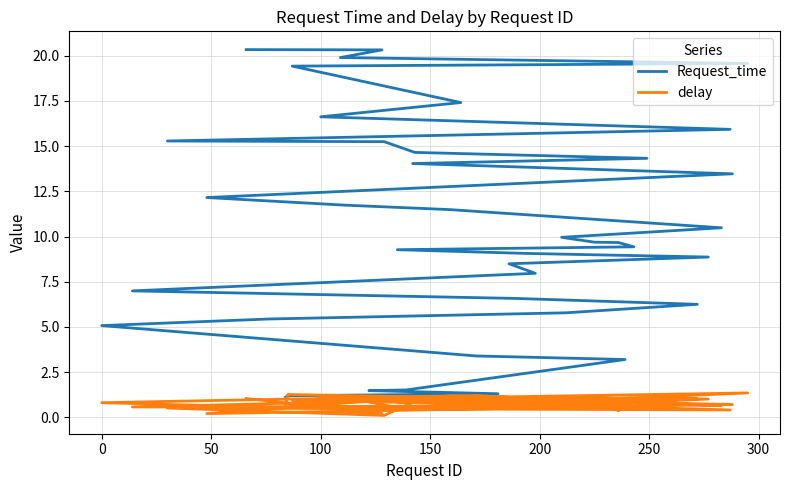

List the series in order of their overall mean, highest first.

Request_time, delay